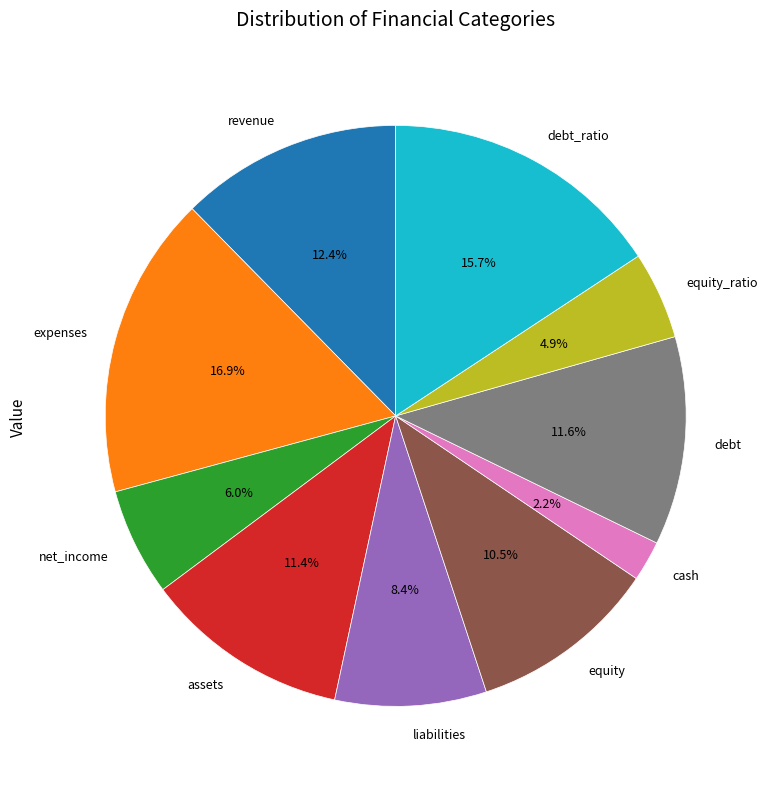

How many segments does this pie chart have?

10